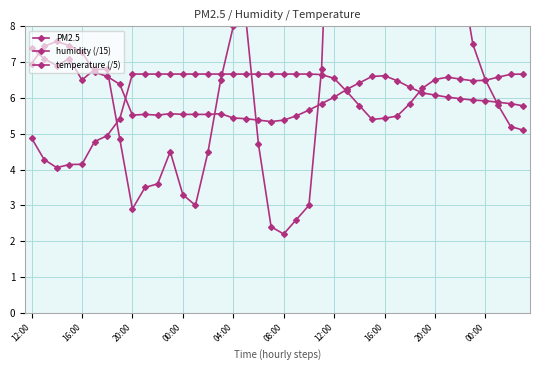

Is it true that humidity (/15) equals 8.6 at 29?

False